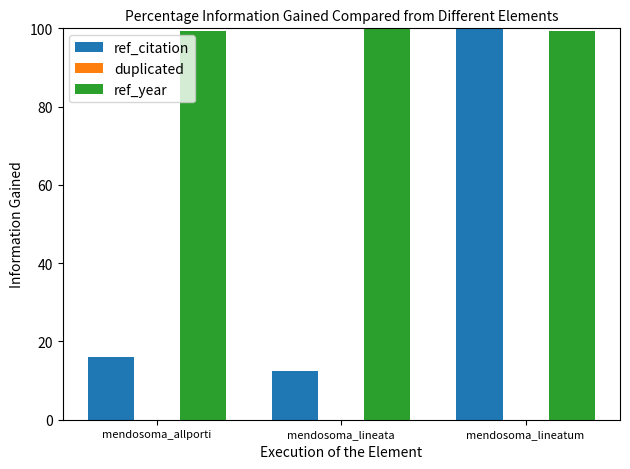

At which category is the sum across all series the highest?

mendosoma_lineatum